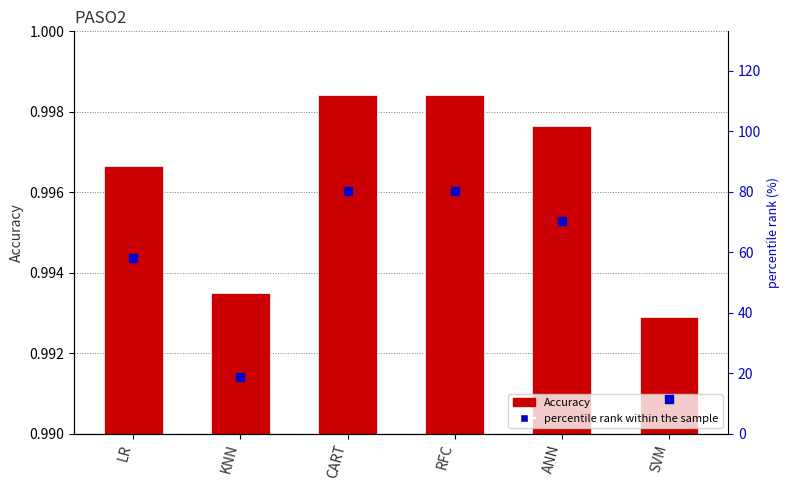

Which series contains the highest Y value?

percentile rank within the sample